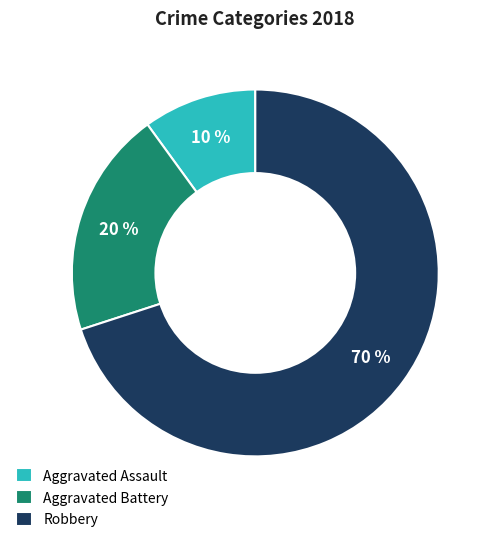

Rank the categories by value from highest to lowest.

Robbery, Aggravated Battery, Aggravated Assault